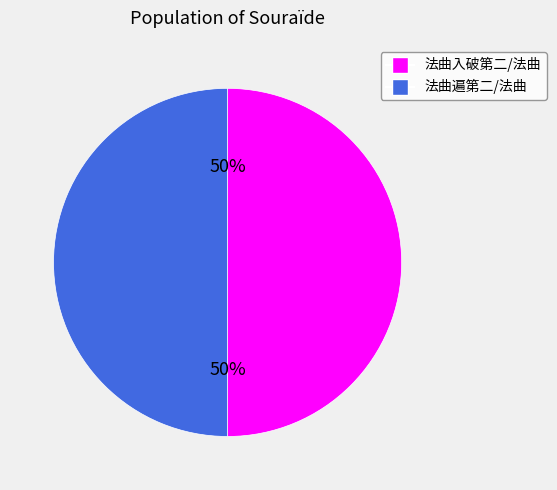

To the nearest percent, what percentage of the pie is 法曲遍第二/法曲?

50%